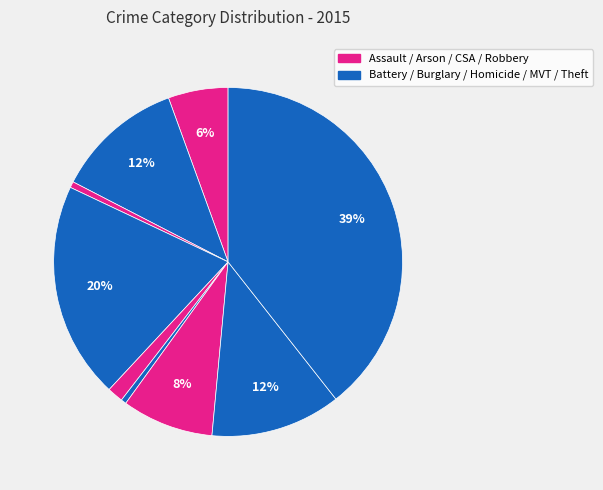

How many slices are in this pie chart?

9